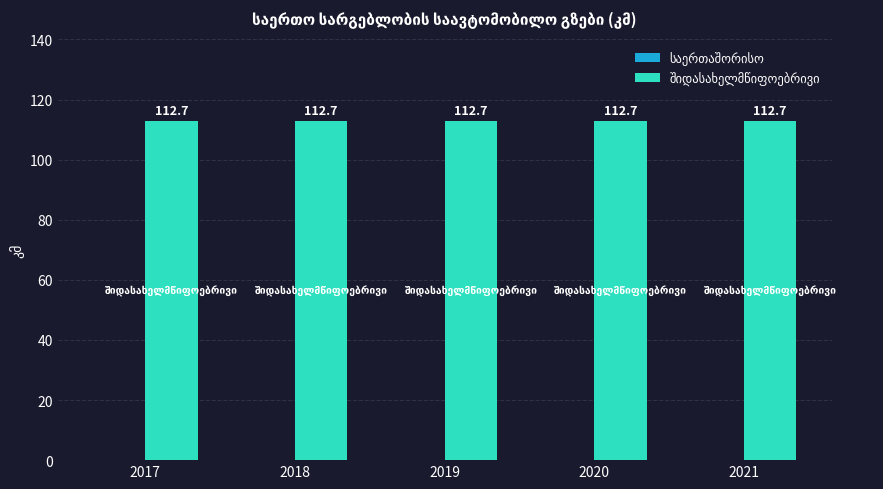

At which category is the sum across all series the highest?

2017